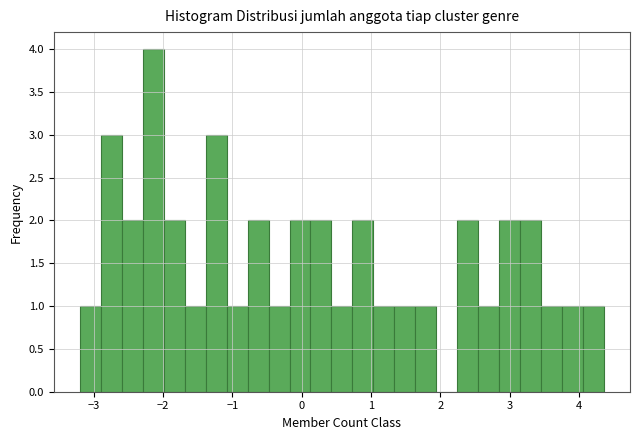

Read against the x-axis, roughly where is the centre of the tallest bar?

-2.1